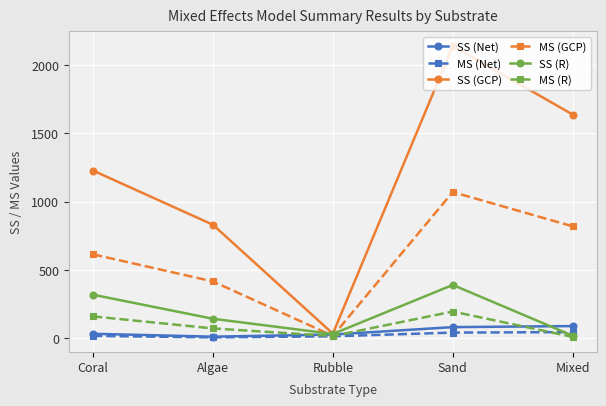

Between Coral and Rubble, which series saw the biggest shift?

SS (GCP)